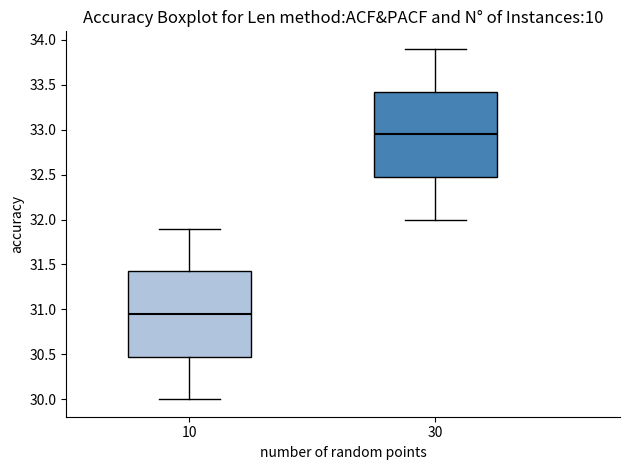

Where does the upper whisker of the box at x = 10 end on the y-axis? The values are not printed on the chart, so give them approximately, as read against the axis.

31.90